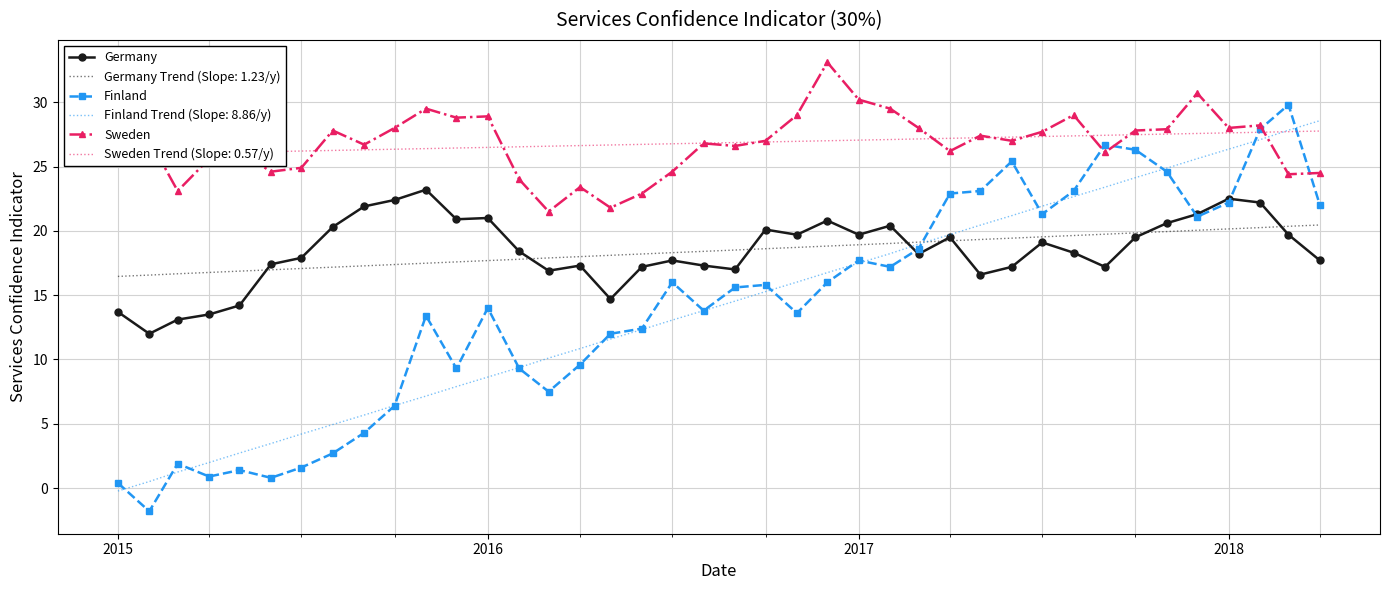

List the series in order of their overall mean, highest first.

Sweden, Germany, Finland